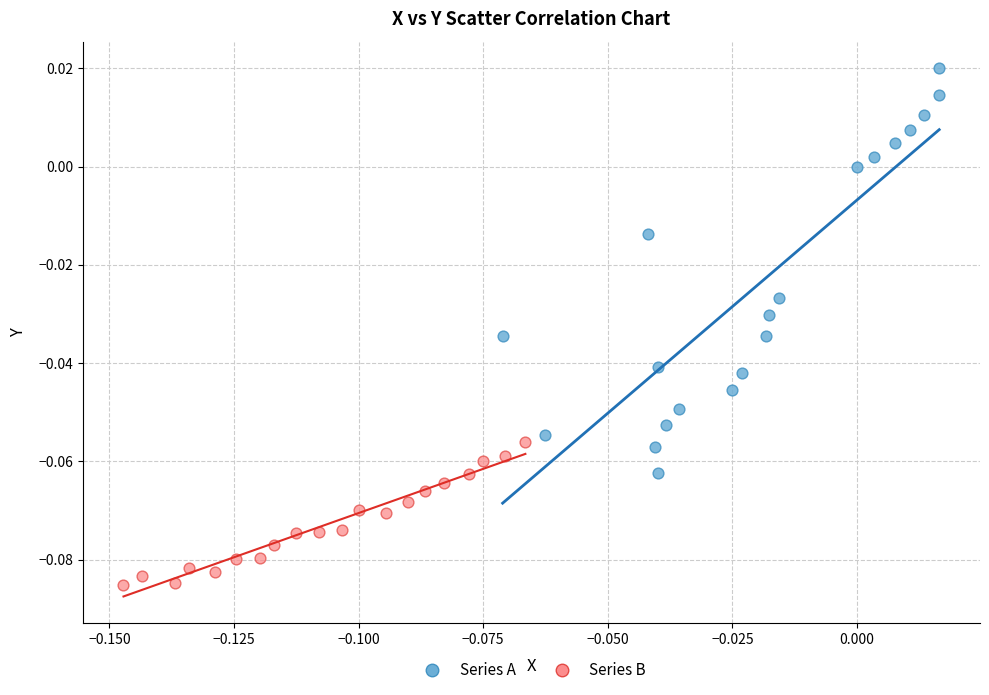

Which series has the largest Y range (max minus min)?

Series A